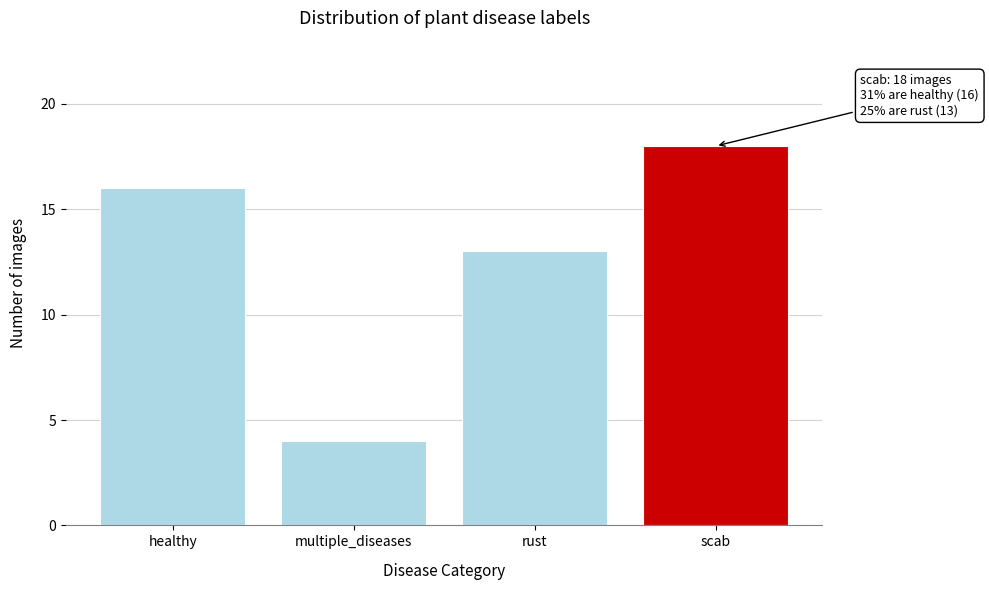

Reading left to right, what are all the values shown in this chart?

healthy=16	multiple_diseases=4	rust=13	scab=18